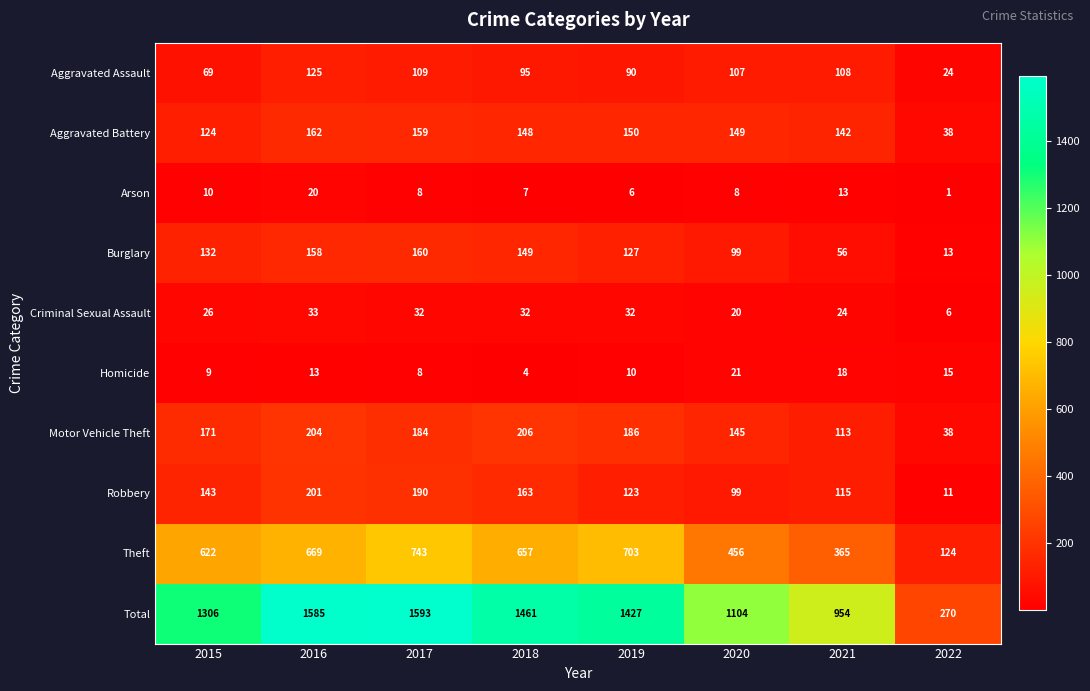

What is the difference between the Aggravated Assault values at 2016 and 2021?

17